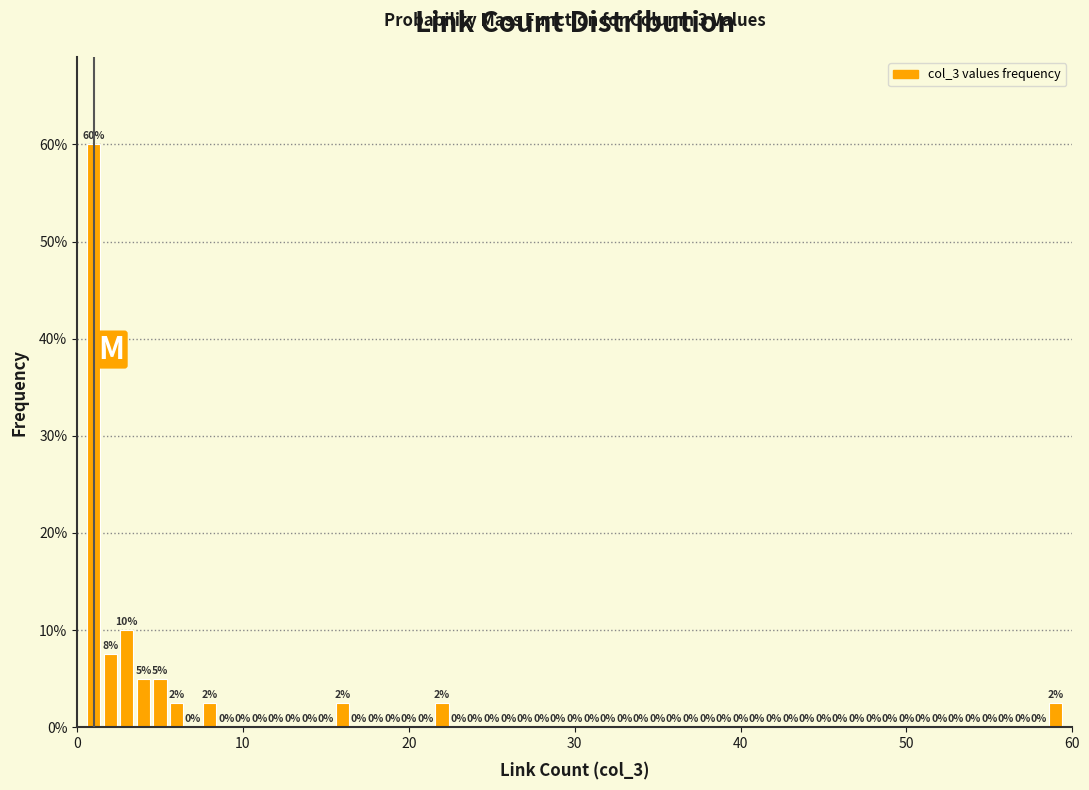

Read against the x-axis, roughly where is the centre of the tallest bar?

1